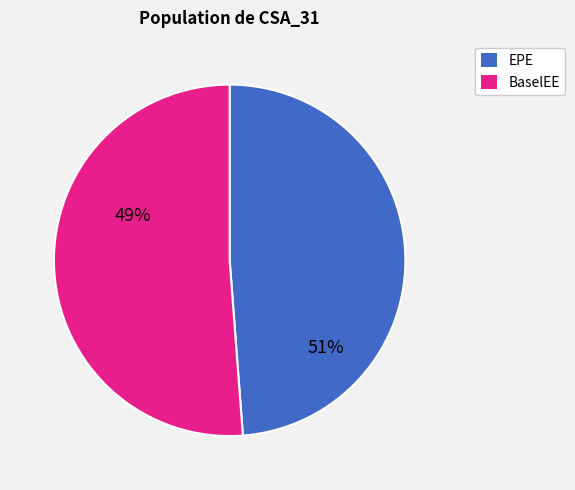

Does any single category account for the majority?

Yes